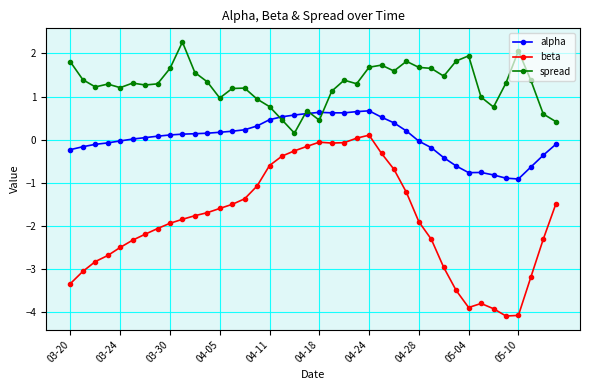

Is this an area chart (filled region under the line)?

No